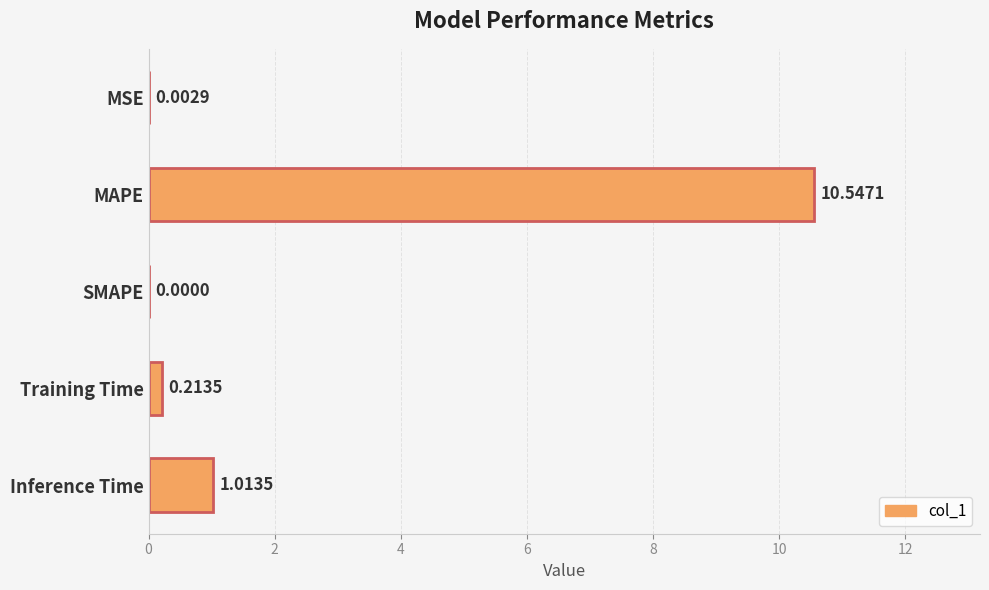

Which category has the highest value across all series?

MAPE